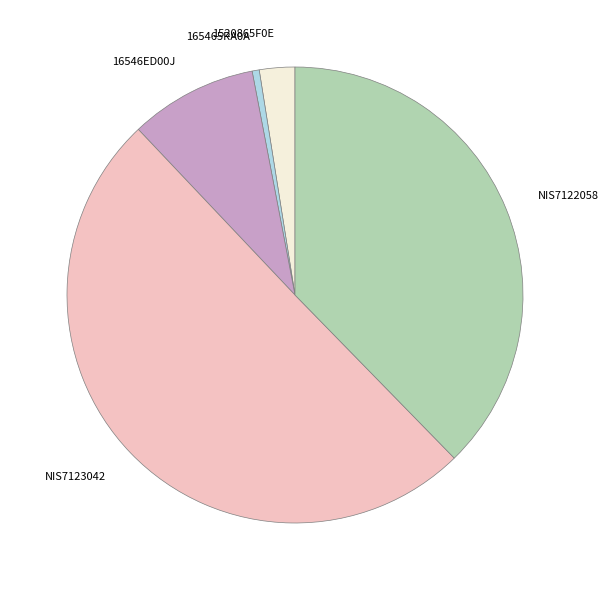

Is it true that 165465RA0A is 13% of the pie?

False